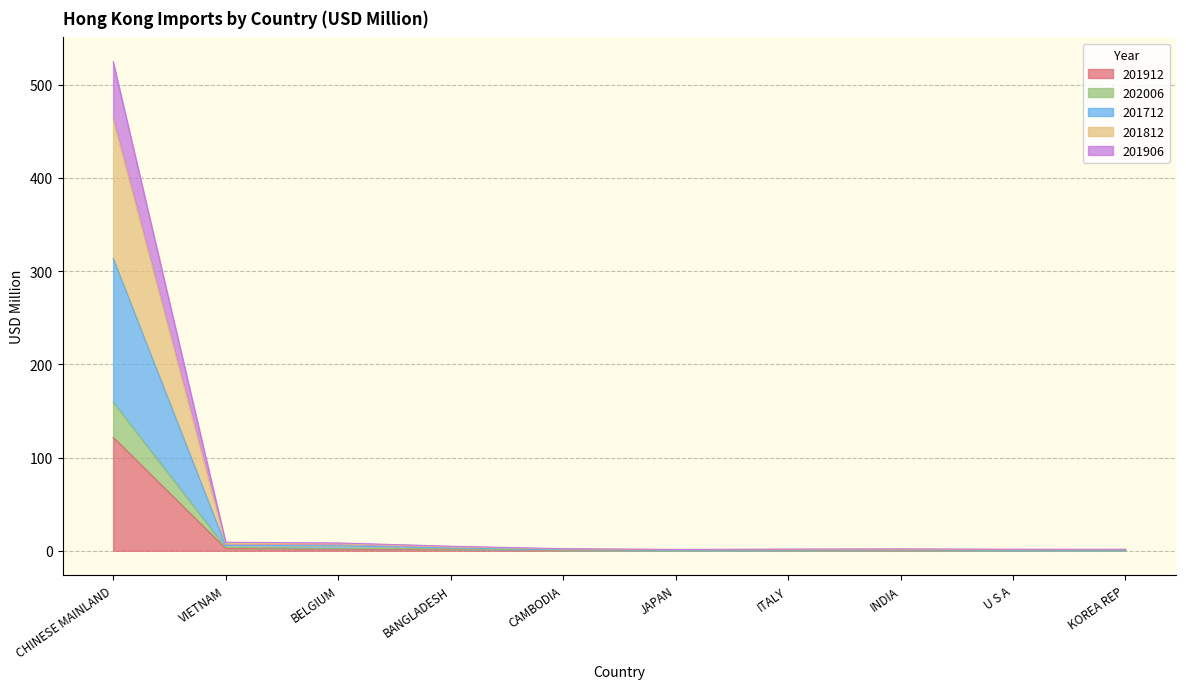

What is the smallest value displayed?

0.3